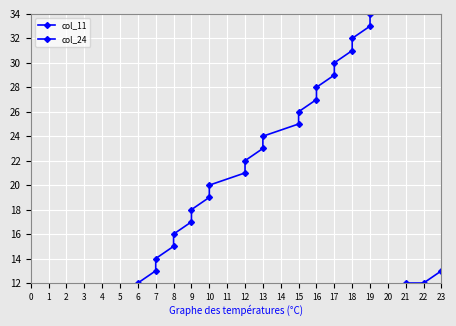

What are all the series names shown in the legend?

col_11, col_24